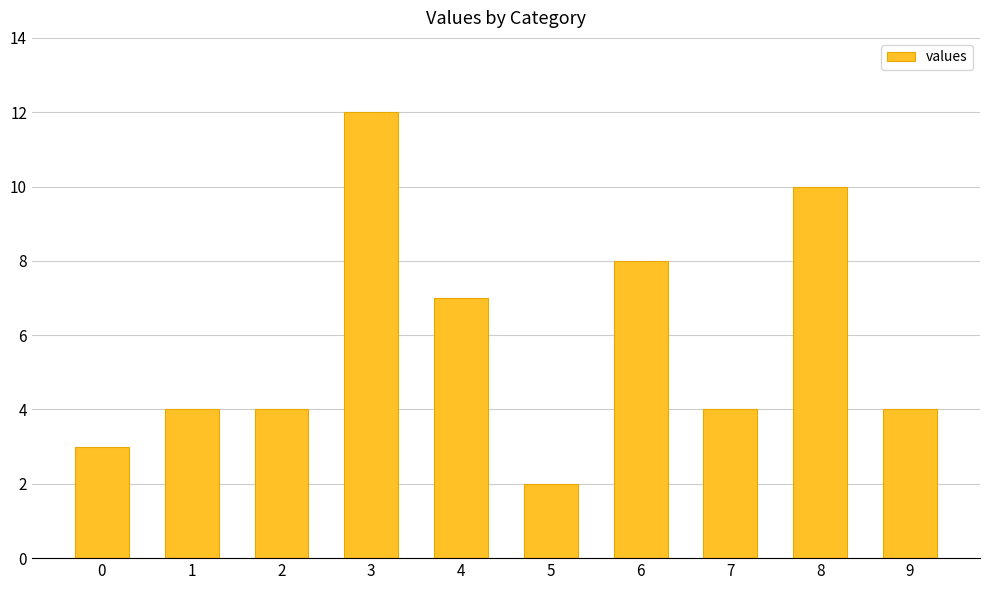

How many series are shown in this chart?

1